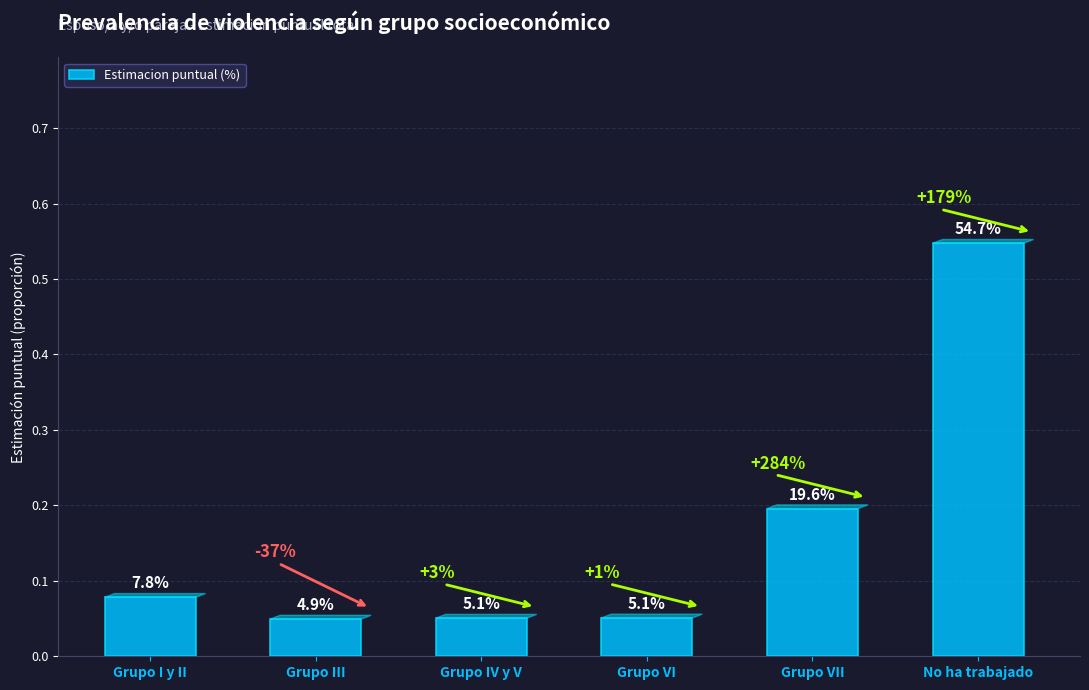

Is it true that the value at No ha trabajado is 0.3?

False